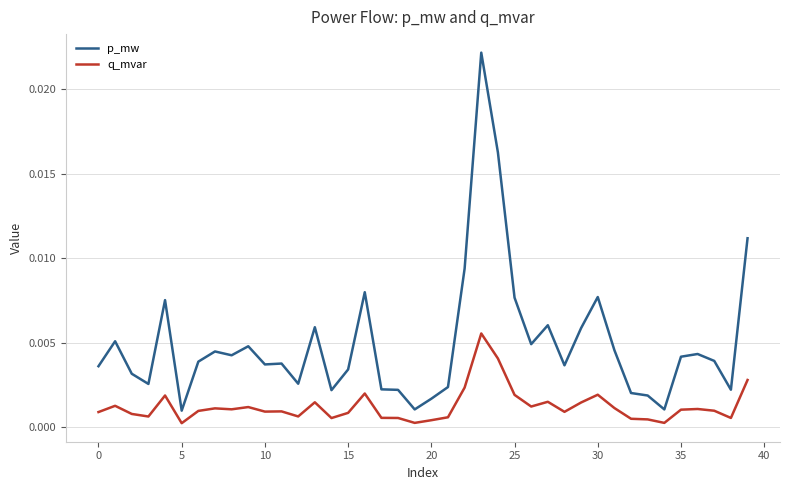

True or false: p_mw and q_mvar cross at least once.

False